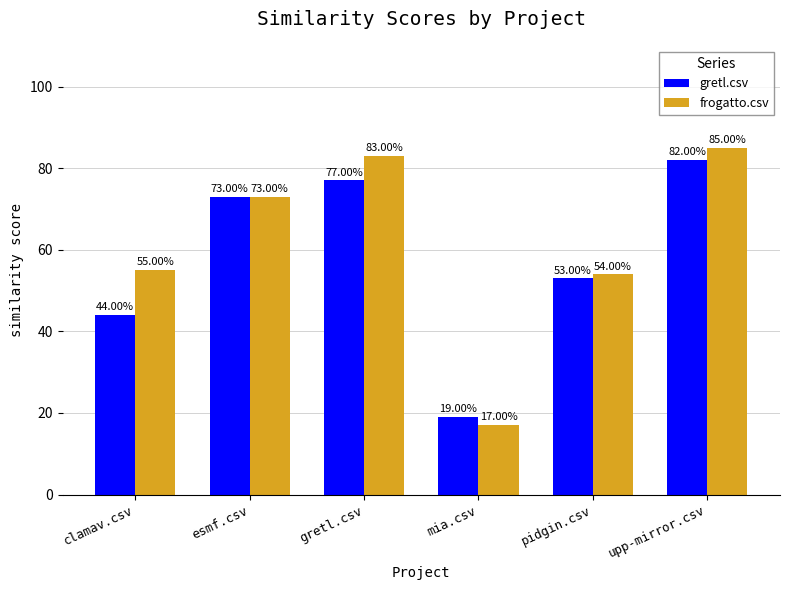

What is the difference between the maximum and minimum values in the gretl.csv series?

63.0